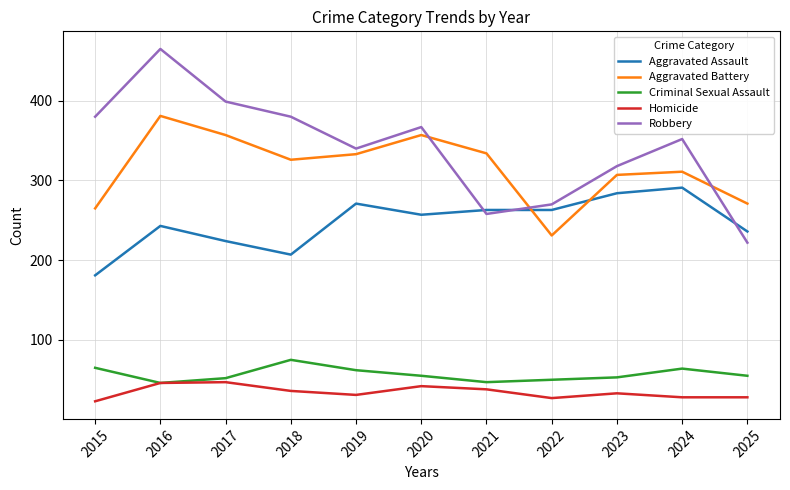

Is it true that Aggravated Assault equals 374 at 2019?

False